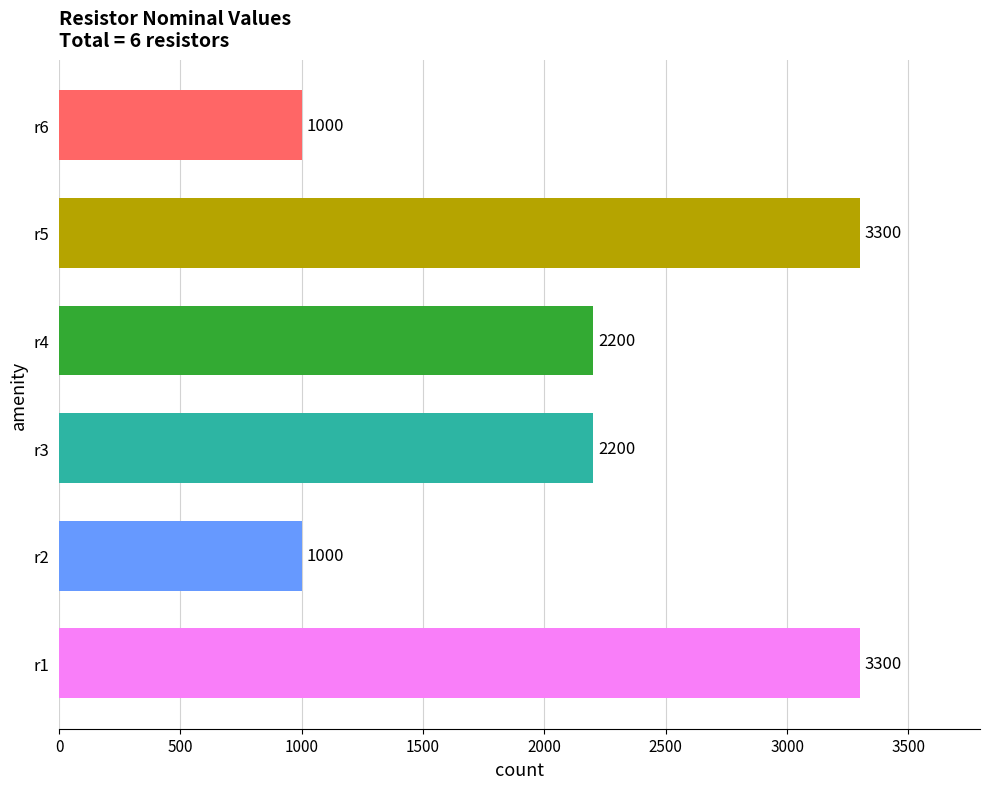

What value does the data have at r3?

2200